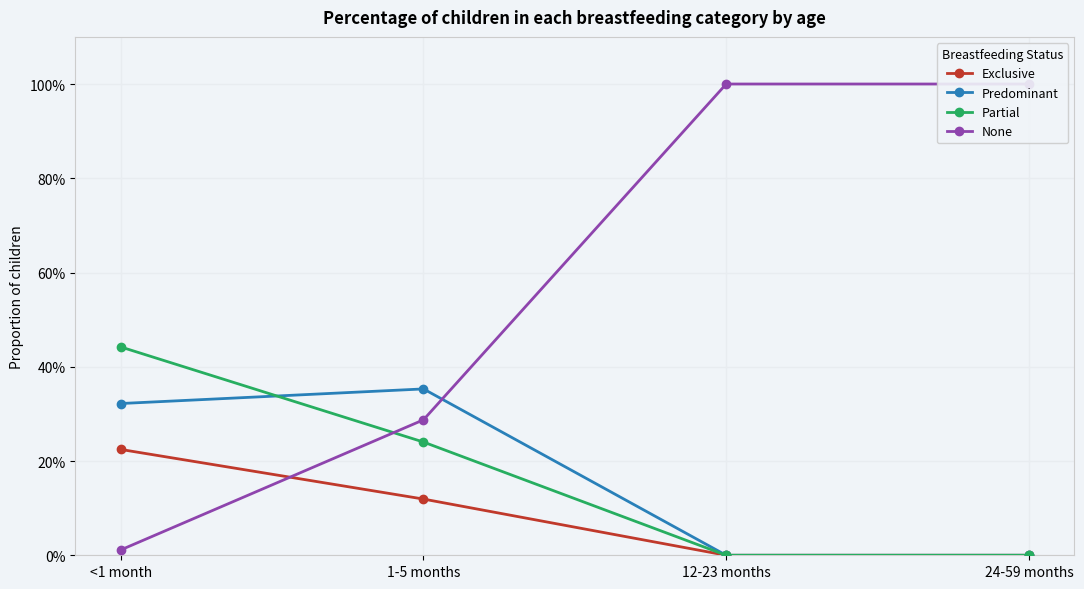

The Predominant series shows 0.6 at 1-5 months. True or false?

False